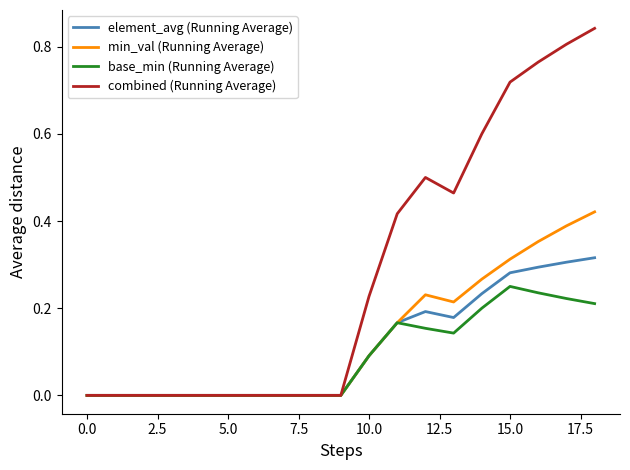

Does the chart display data point markers on the line(s)?

No